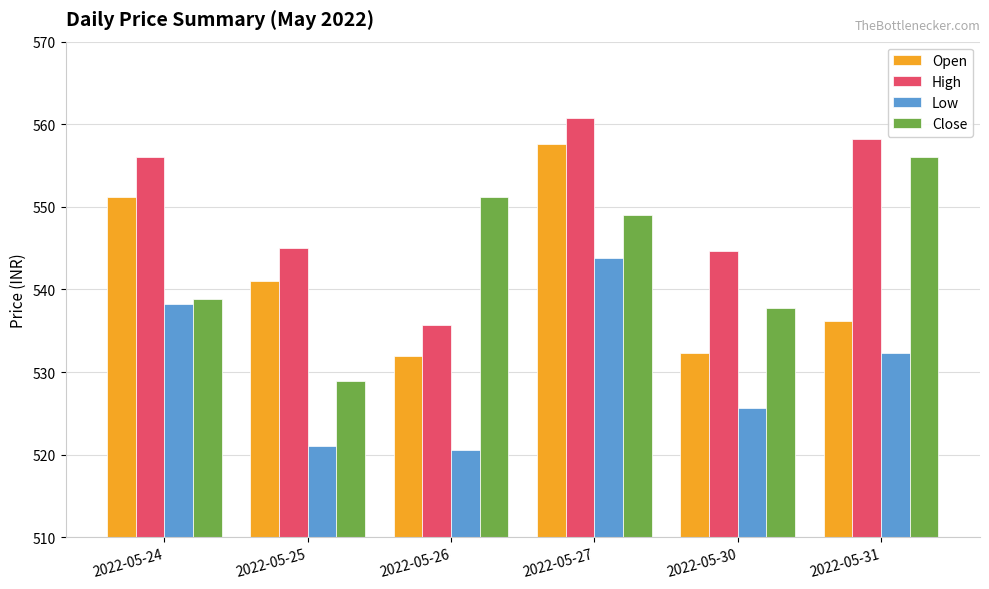

At which category is the sum across all series the highest?

2022-05-27